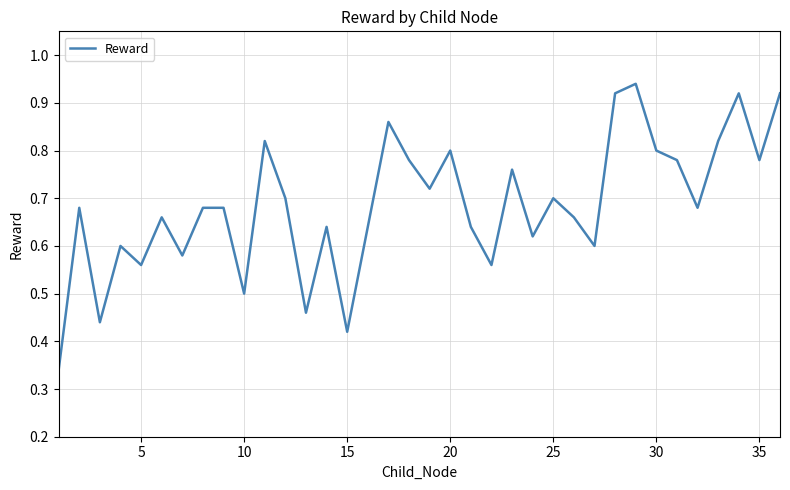

The value at 10 is 0.5. True or false?

True